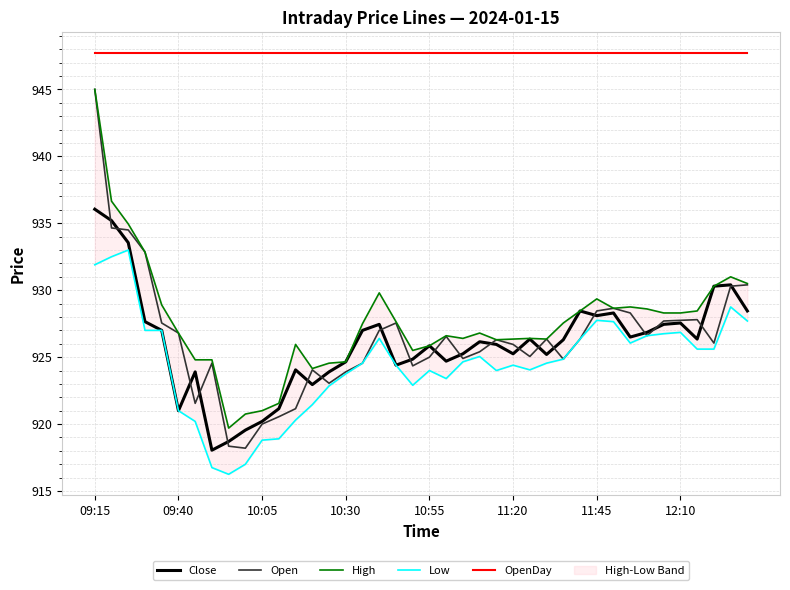

True or false: Close has a value of 1227.0 at 31.

False